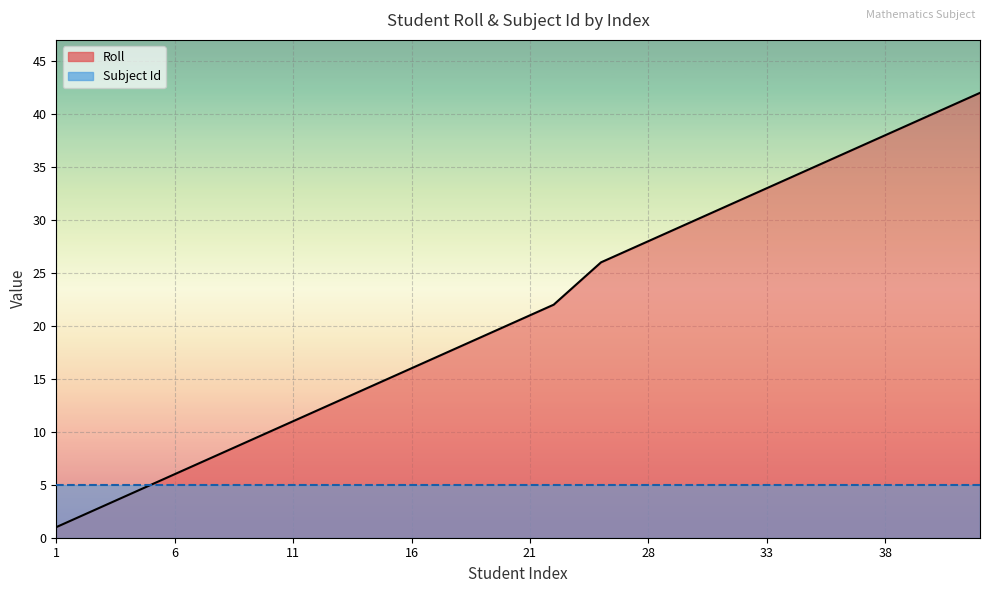

Reading right to left, what are all the values shown in this chart?

42=42	41=41	40=40	39=39	38=38	37=37	36=36	35=35	34=34	33=33	32=32	31=31	30=30	29=29	28=28	27=27	26=26	24=24	22=22	21=21	20=20	19=19	18=18	17=17	16=16	15=15	14=14	13=13	12=12	11=11	10=10	9=9	8=8	7=7	6=6	5=5	4=4	3=3	2=2	1=1